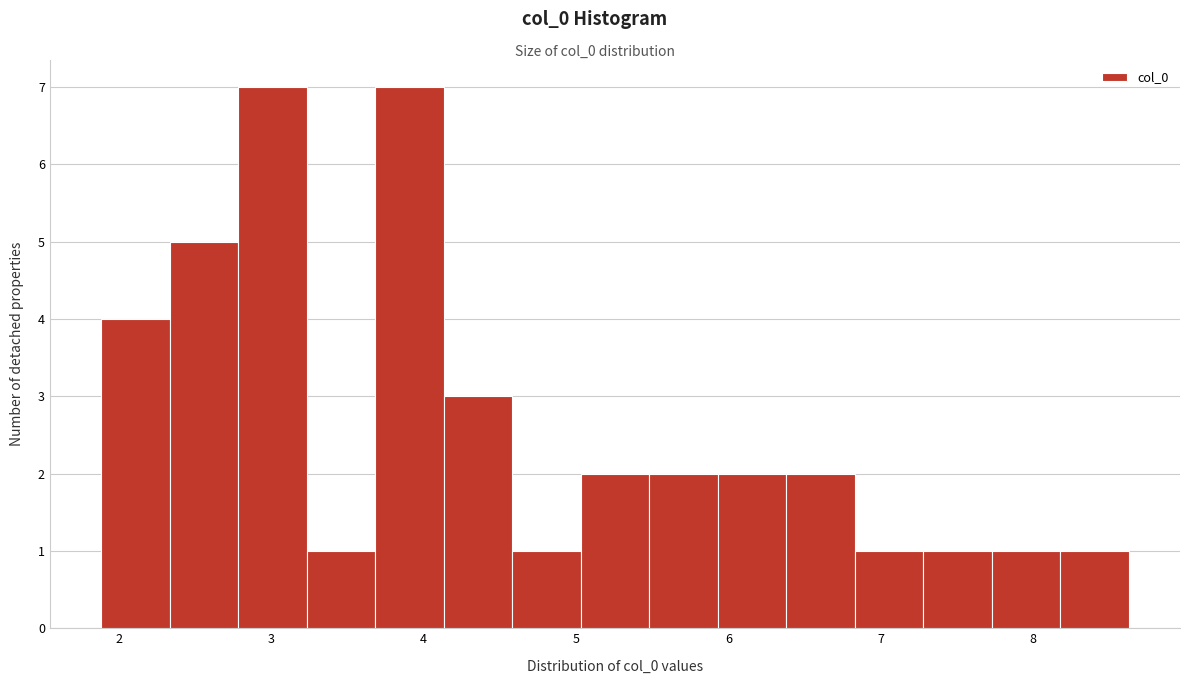

Reading left to right, transcribe this chart: for each bar, give the range it covers on the x-axis and its height. Neither the bar edges nor the heights are printed on the chart, so give them approximately, as read against the axes.

1.9 to 2.3: 4
2.3 to 2.8: 5
2.8 to 3.2: 7
3.2 to 3.7: 1
3.7 to 4.1: 7
4.1 to 4.6: 3
4.6 to 5.0: 1
5.0 to 5.5: 2
5.5 to 5.9: 2
5.9 to 6.4: 2
6.4 to 6.8: 2
6.8 to 7.3: 1
7.3 to 7.7: 1
7.7 to 8.2: 1
8.2 to 8.6: 1